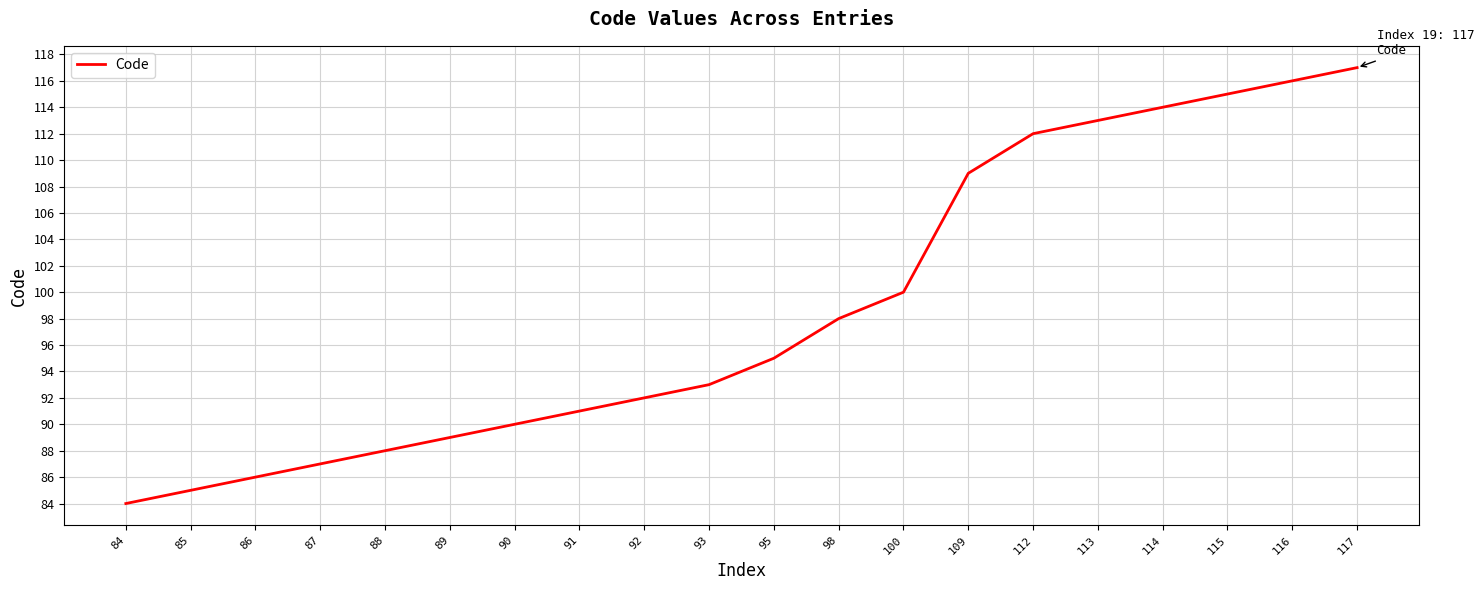

Which label corresponds to the largest value in the chart?

117